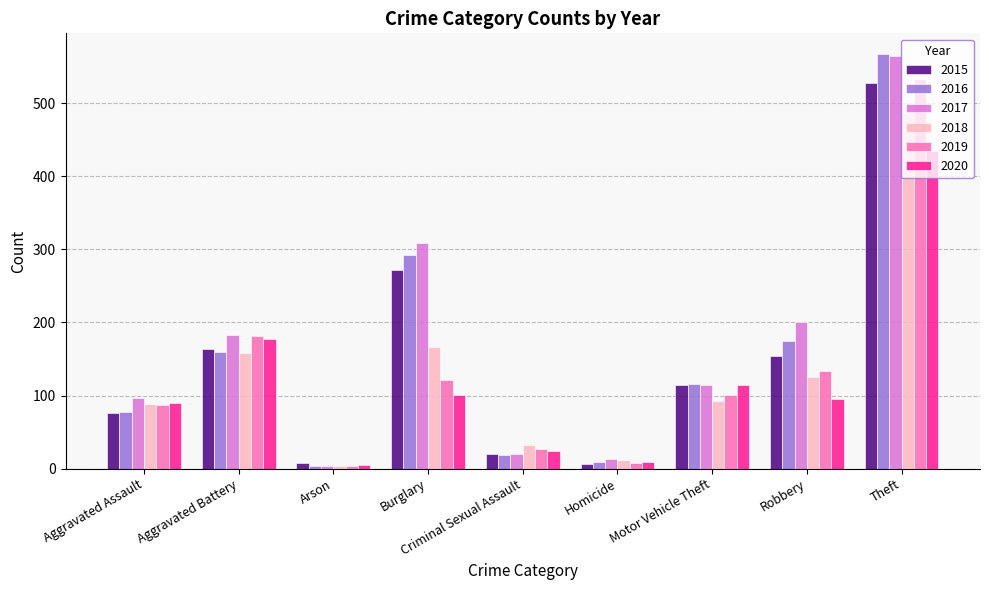

Read the 2018 value at Aggravated Battery.

158